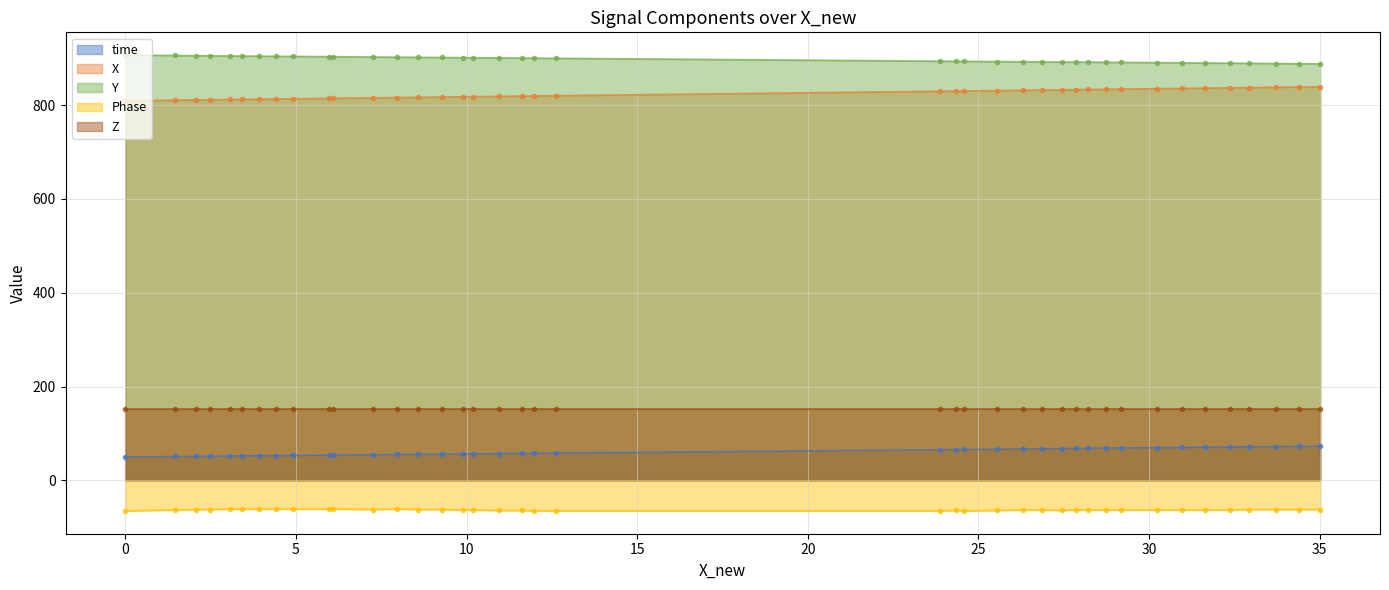

The value of Phase at 21 is -65.0. True or false?

True